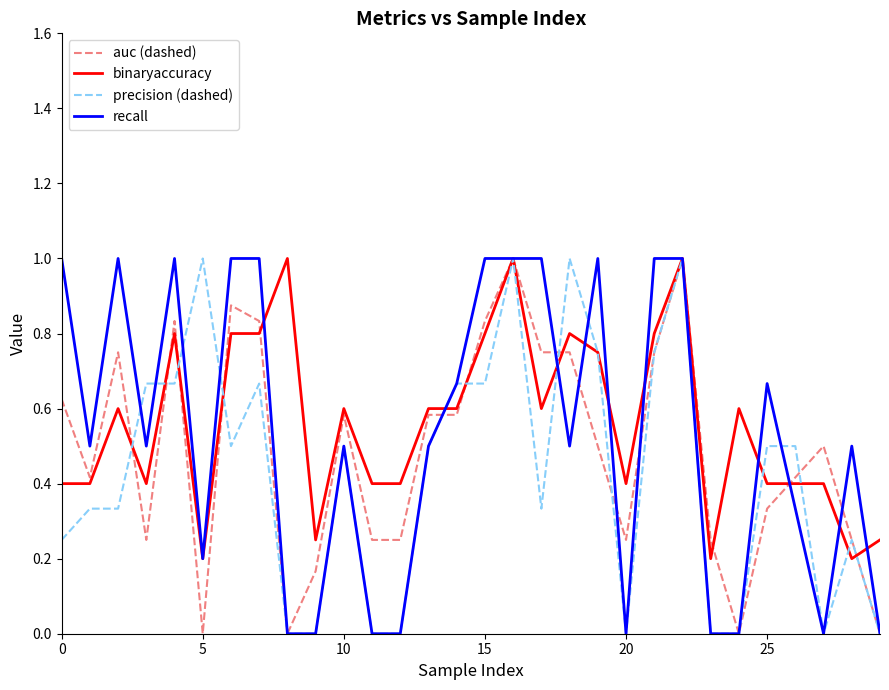

What is the maximum value for recall?

1.0